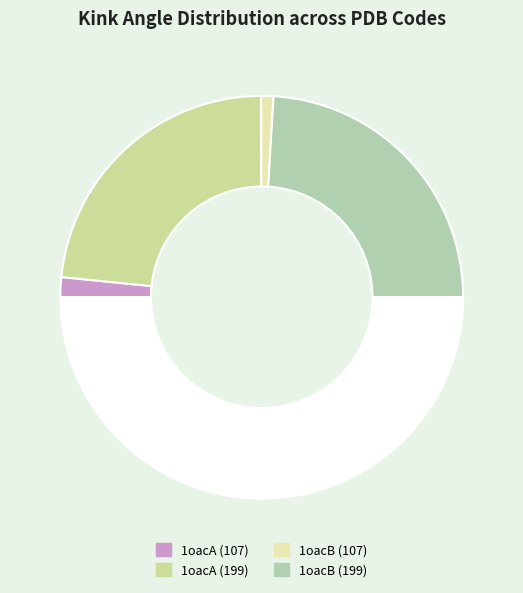

Count the number of slices in the pie.

5